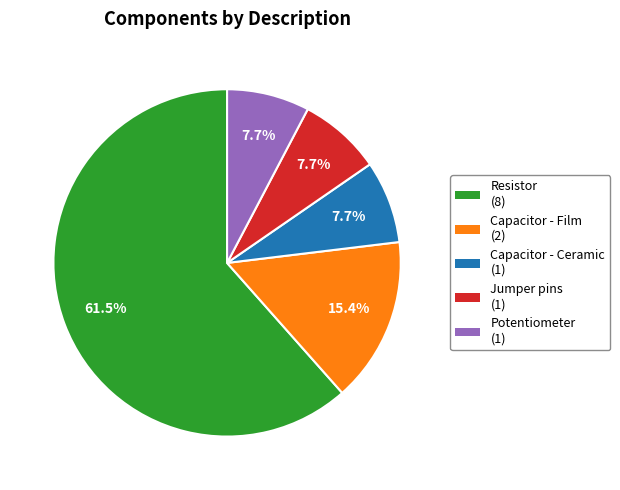

Count the number of slices in the pie.

5